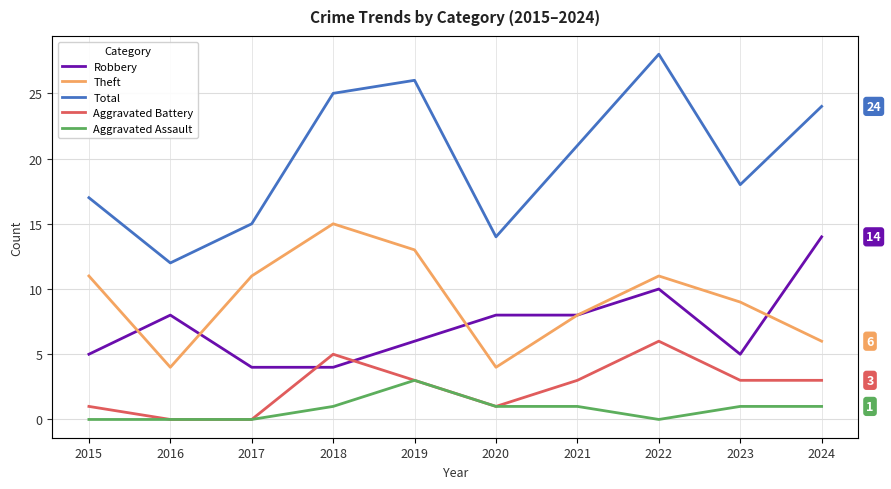

Is it true that Theft equals 7 at 2016?

False